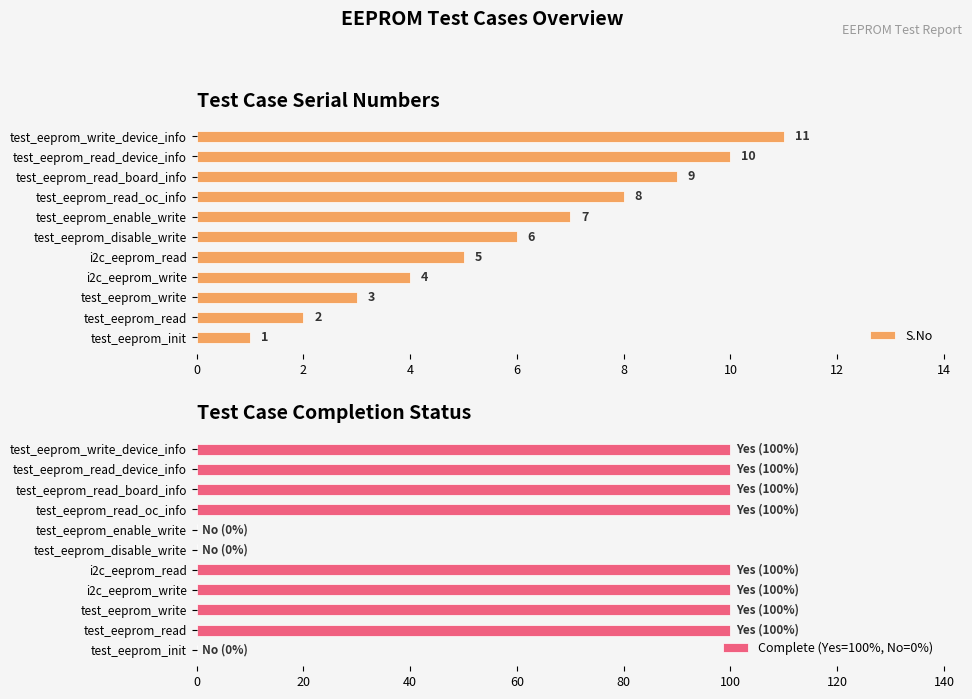

How many S.No values are between 3 and 9?

7